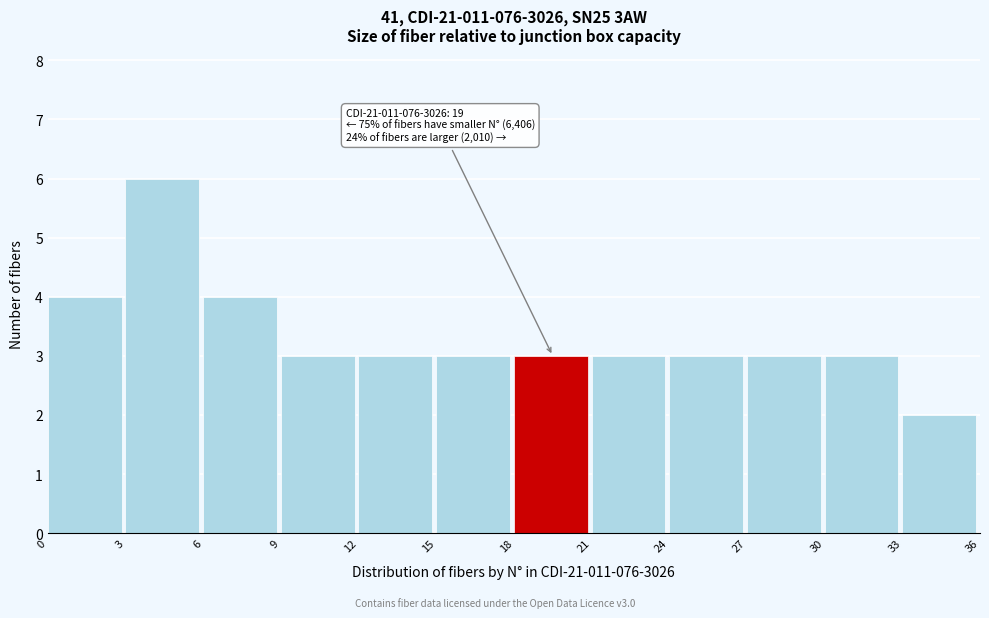

Over which range of the x-axis is the bar tallest?

3 to 6